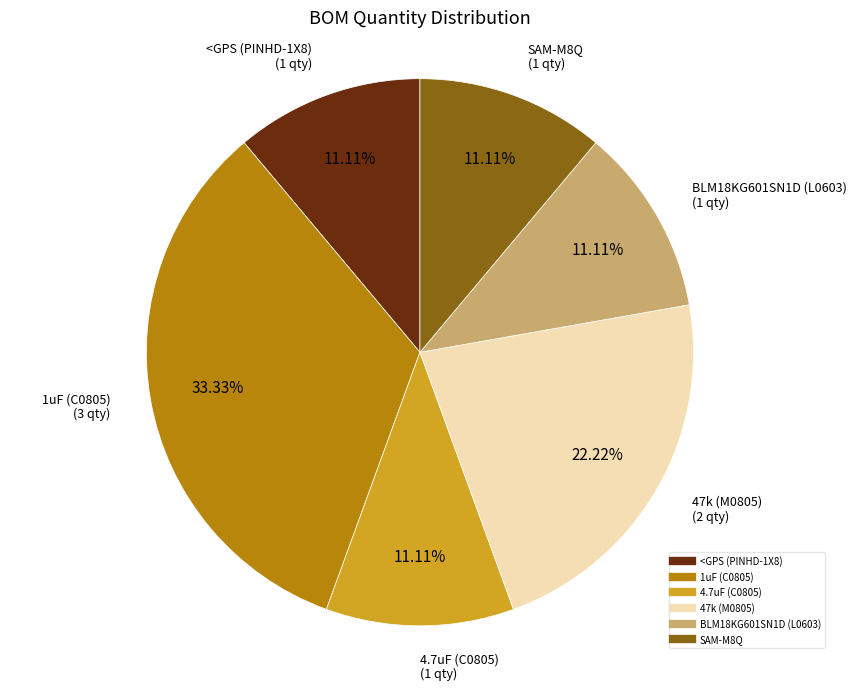

Count the number of slices in the pie.

6